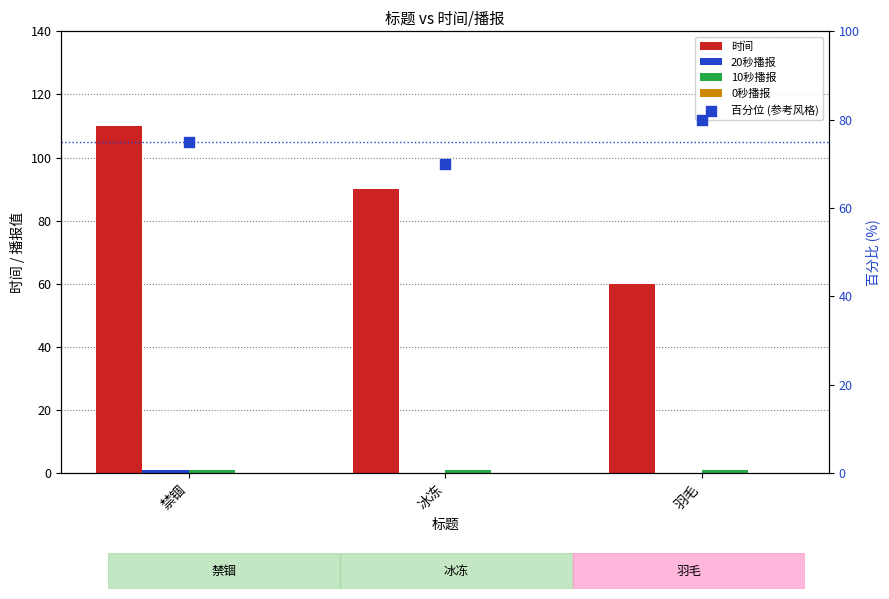

Which series reaches the maximum Y coordinate?

时间